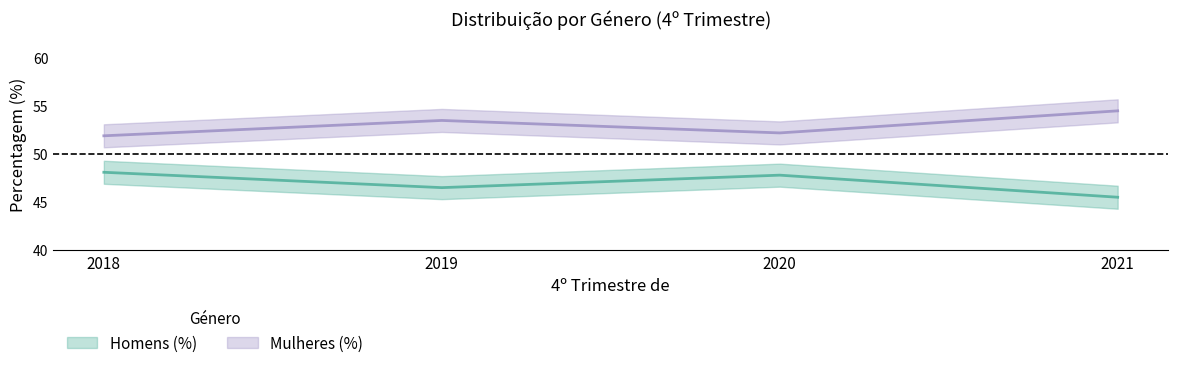

Reading left to right, what are all the values shown in this chart?

Homens (%): 2018=48.1	2019=46.5	2020=47.8	2021=45.5
Mulheres (%): 2018=51.9	2019=53.5	2020=52.2	2021=54.5